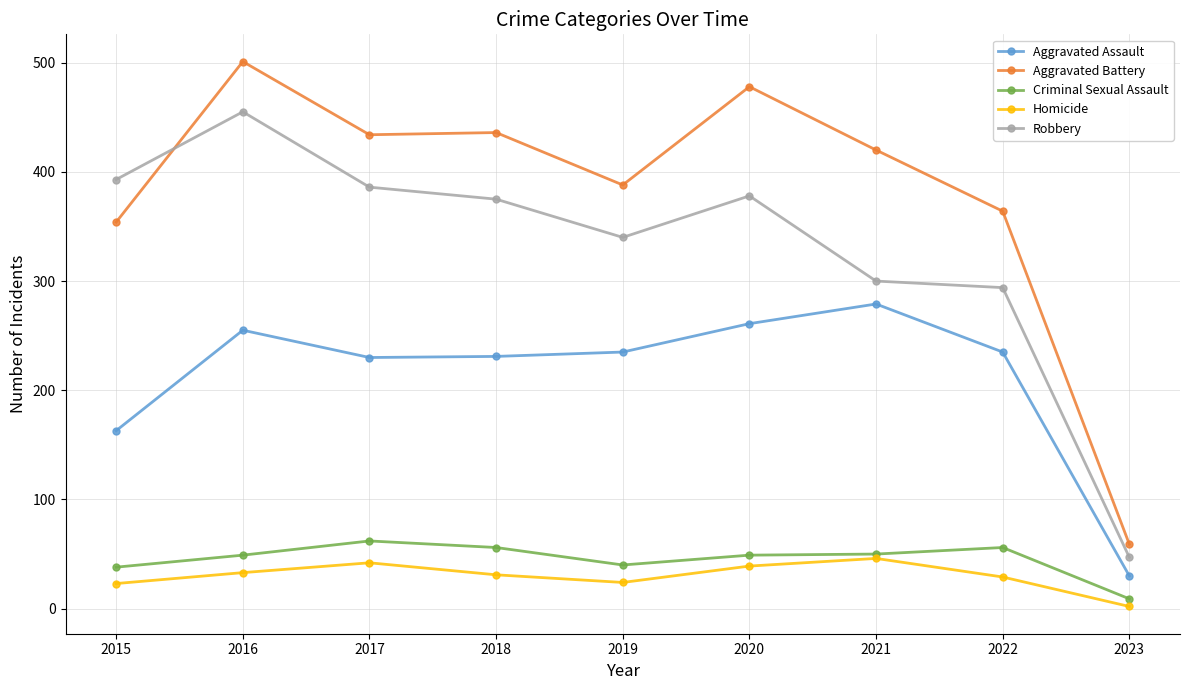

How many series are shown in this chart?

5